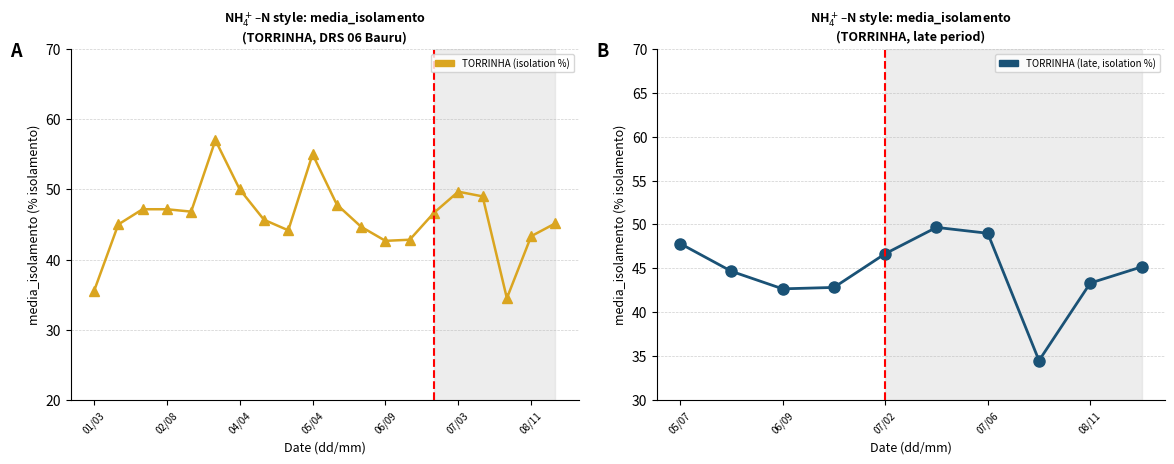

True or false: the data has more than 0 interior local peaks.

True